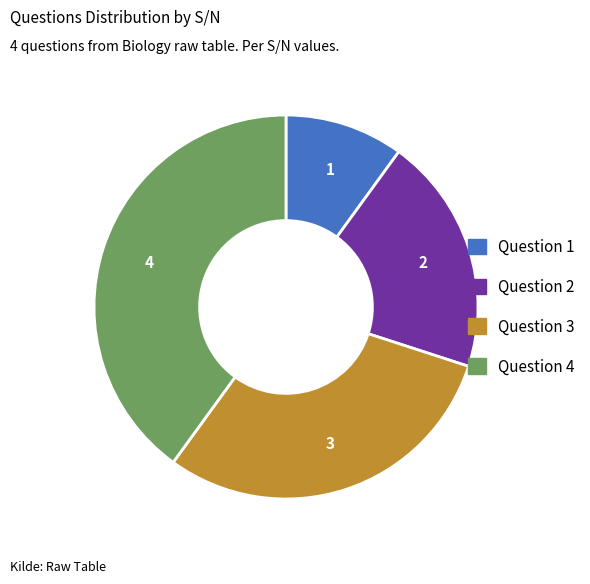

Approximately how many times larger is the value at Question 2 compared to Question 1?

2.0